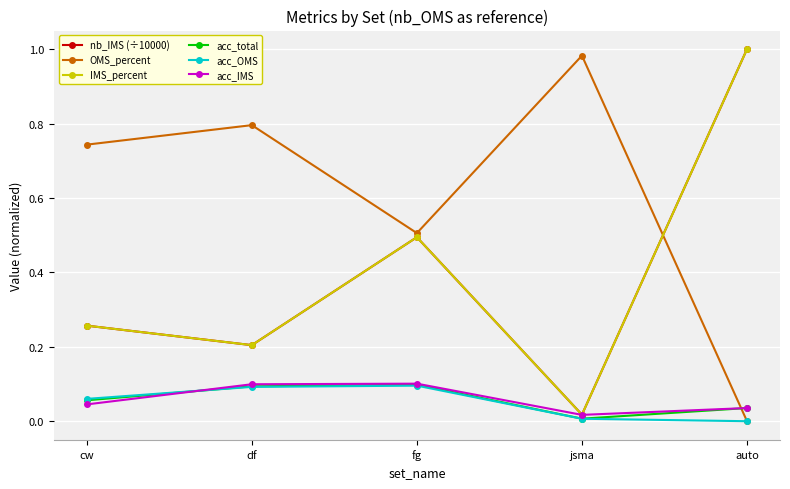

What is the value of the nb_IMS (÷10000) point at the 5th from the left?

1.0